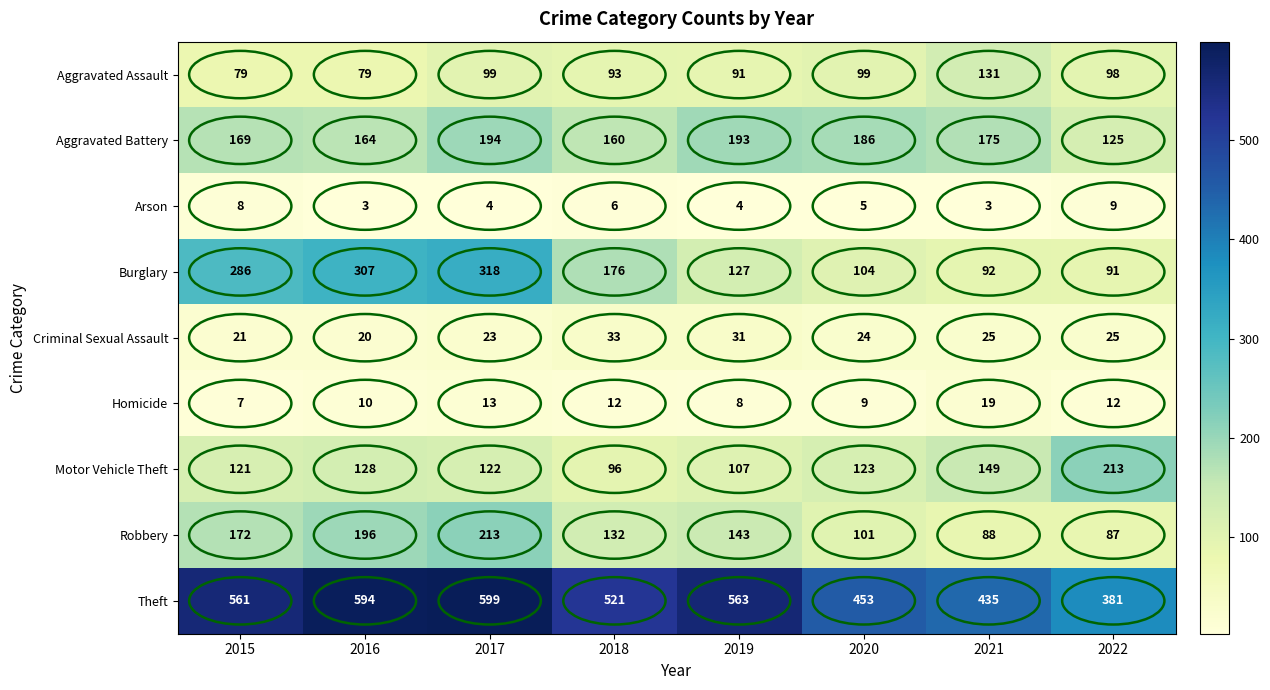

At which category is the sum across all series the highest?

2017